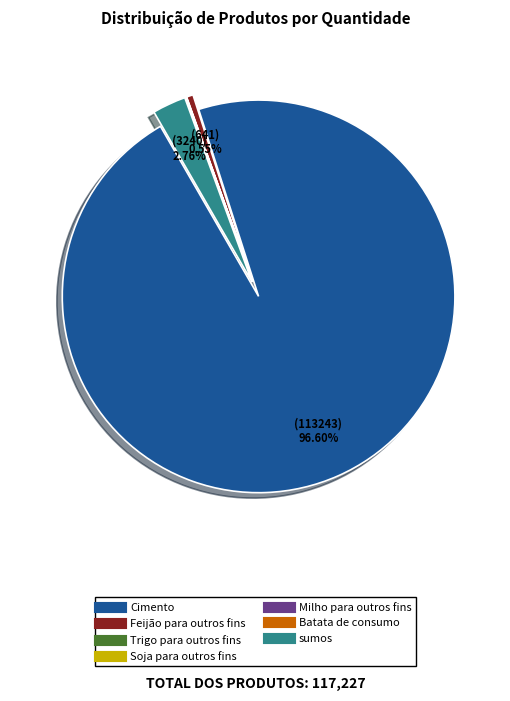

What percentage is the sumos slice, to the nearest percent?

3%